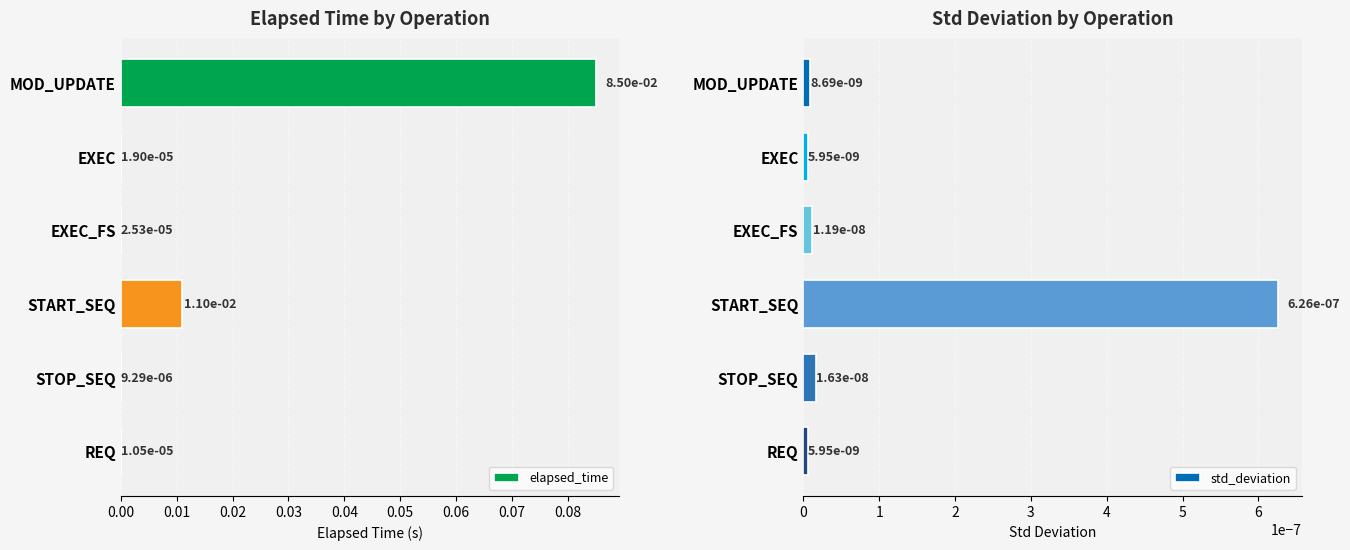

How many categories are shown in the chart?

6